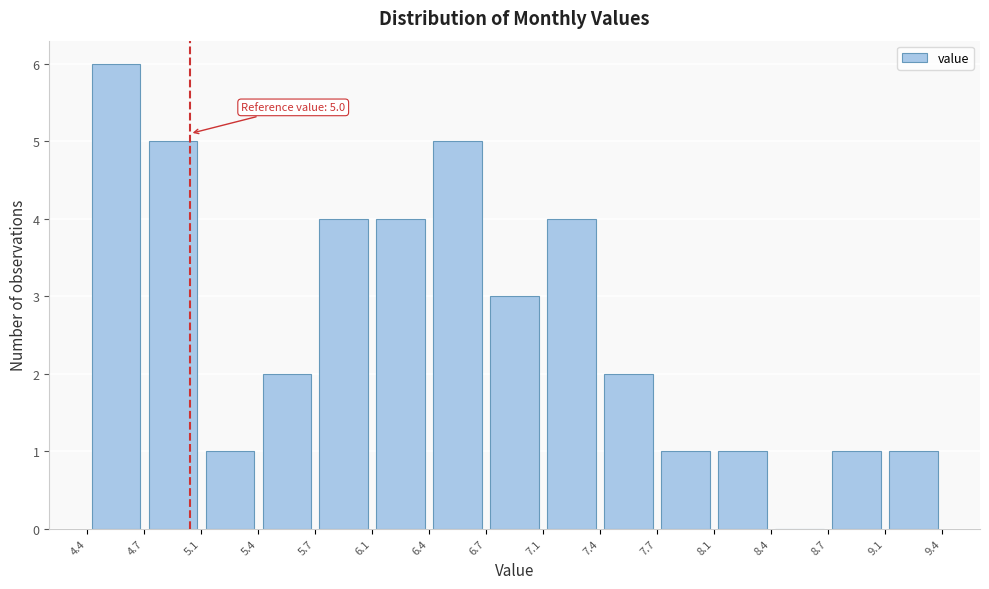

Over which range of the x-axis is the bar tallest?

4.4 to 4.7